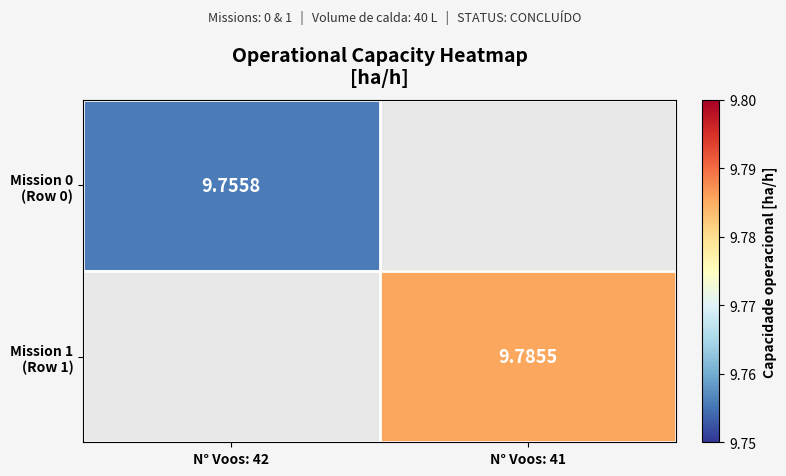

Rank the categories by Mission 0 (Row 0) value from lowest to highest.

N° Voos: 41, N° Voos: 42